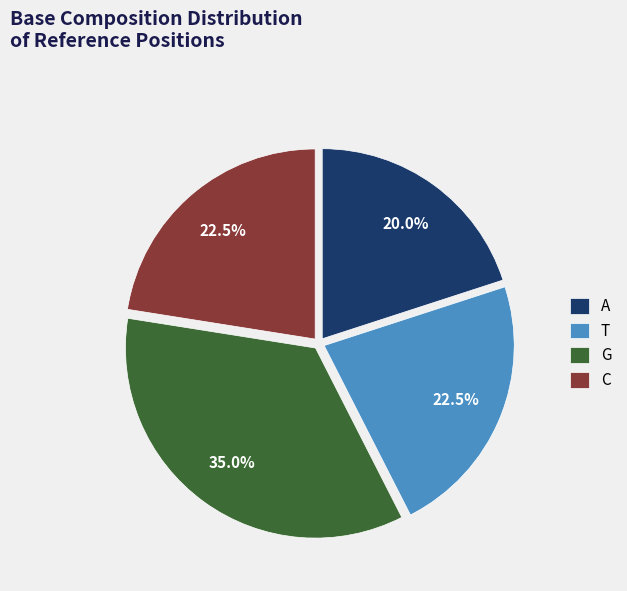

Count the number of slices in the pie.

4